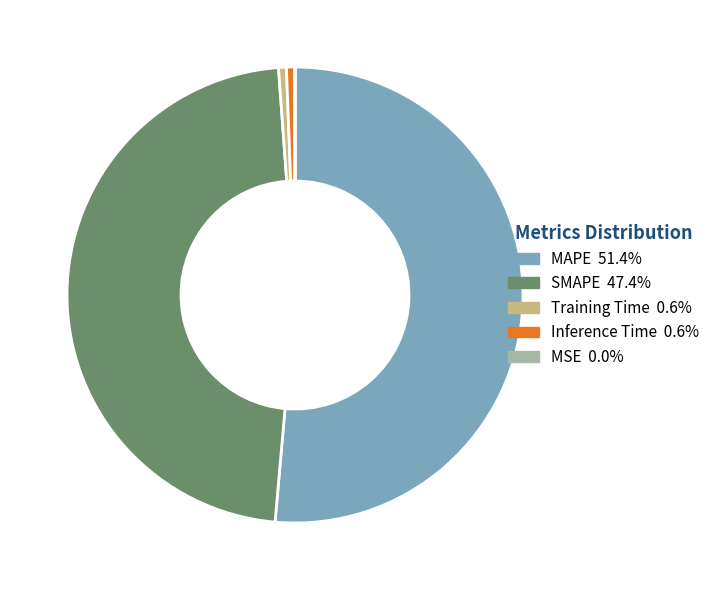

Does MAPE 51.4% represent more than half of the total?

Yes